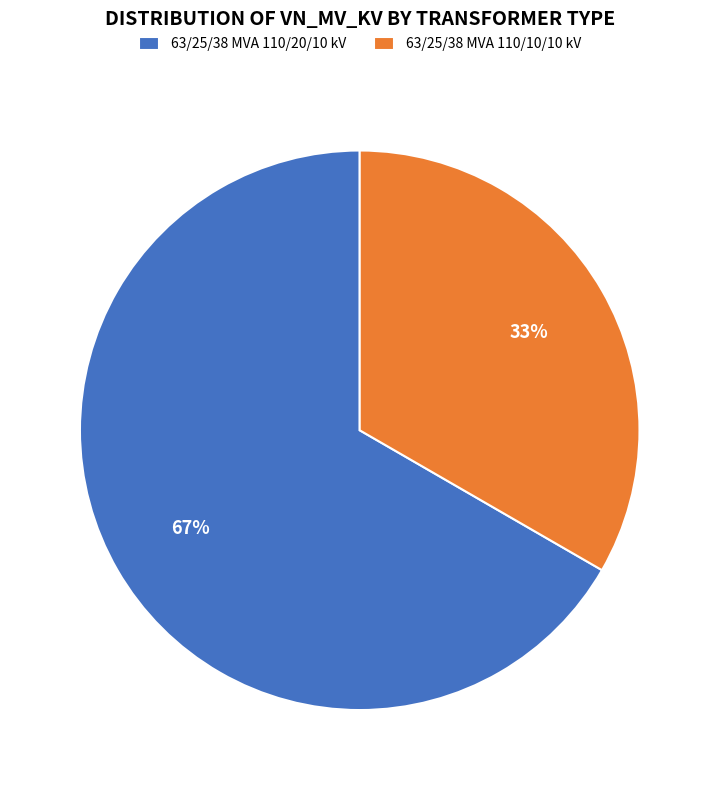

Which category accounts for the majority?

63/25/38 MVA 110/20/10 kV